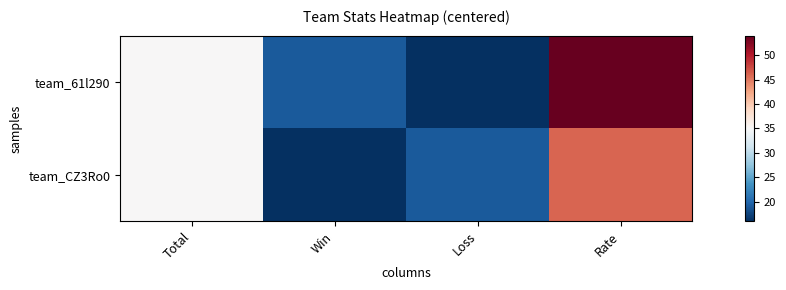

What is the smallest value displayed?

16